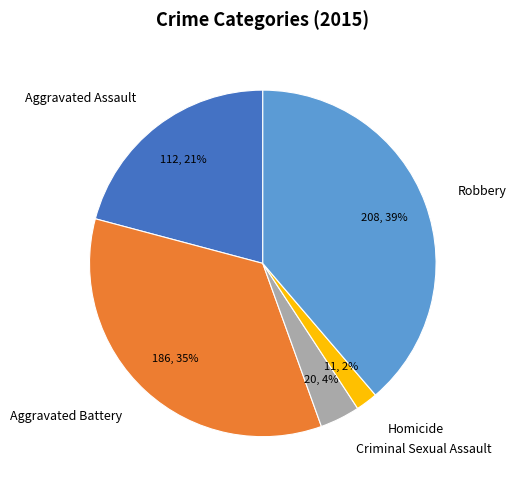

Count the number of slices in the pie.

5